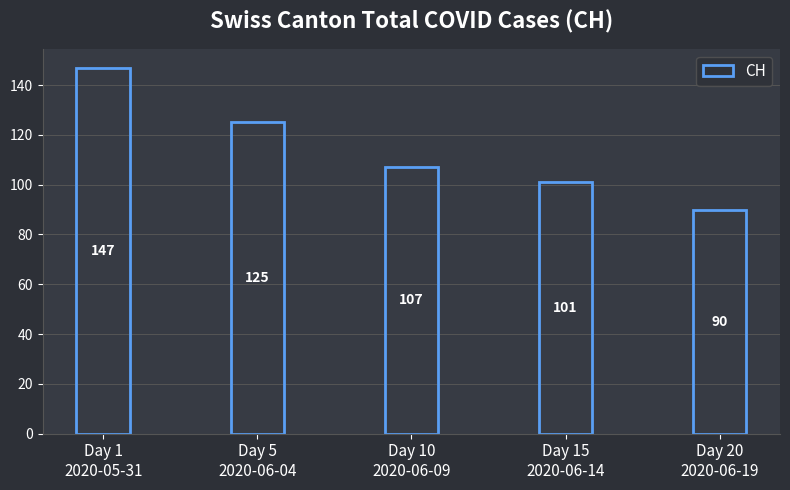

What is the change in value from Day 1
2020-05-31 to Day 5
2020-06-04?

-22